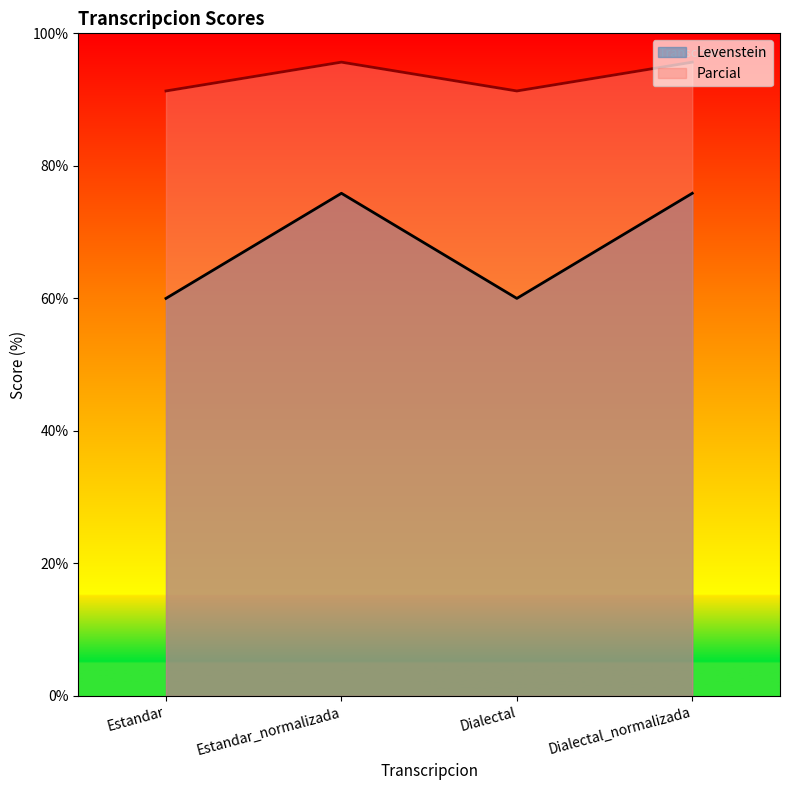

What is the total value across all series at Dialectal?

151.3